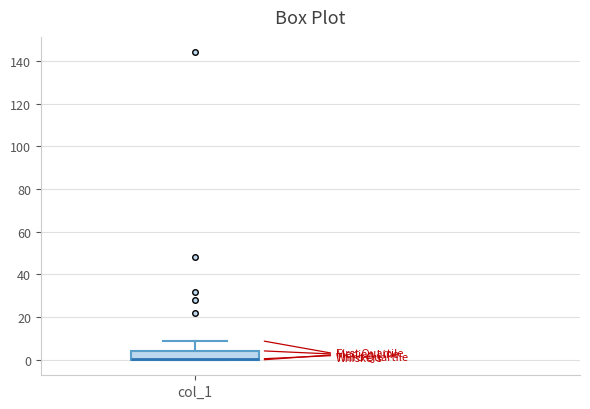

Read this box plot against the y-axis: the position of the median line, the range covered by the box, and the ends of both whiskers. The values are not printed on the chart, so give them approximately, as read against the axis.

median 0 (drawn on the box's lower edge), box 0 to 4, whiskers 0 to 10